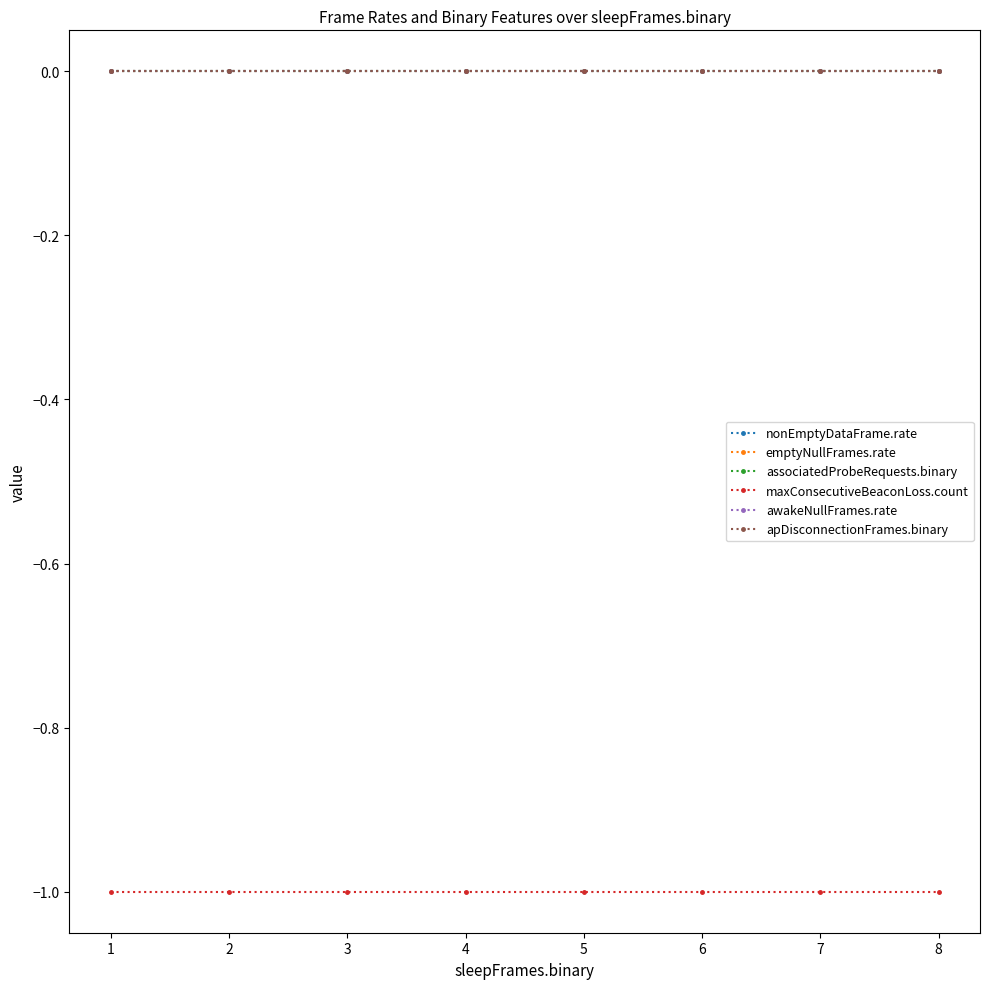

Is this an area chart (filled region under the line)?

No